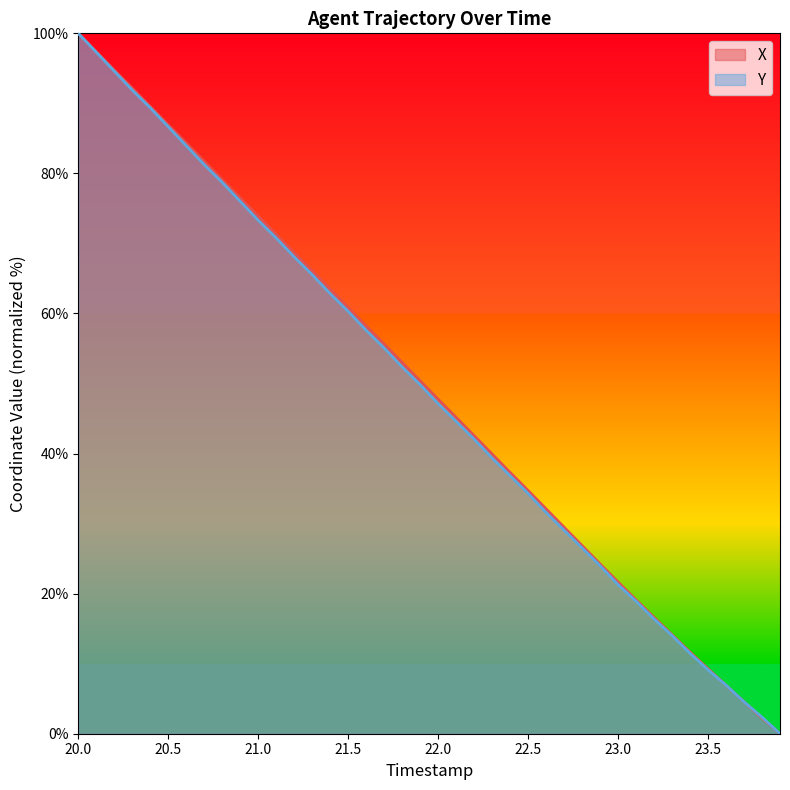

Reading right to left, what are all the values shown in this chart?

X: 23.9=0.0	23.8=2.2	23.7=4.6	23.6=6.9	23.5=9.3	23.4=11.7	23.3=14.1	23.2=16.6	23.1=19.1	23.0=21.7	22.9=24.2	22.8=26.9	22.7=29.5	22.6=32.1	22.5=34.7	22.4=37.3	22.3=39.9	22.2=42.6	22.1=45.2	22.0=47.8	21.9=50.4	21.8=53.0	21.7=55.6	21.6=58.2	21.5=60.8	21.4=63.4	21.3=66.1	21.2=68.7	21.1=71.3	21.0=73.9	20.9=76.5	20.8=79.1	20.7=81.7	20.6=84.3	20.5=86.9	20.4=89.6	20.3=92.2	20.2=94.8	20.1=97.4	20.0=100.0
Y: 23.9=0.0	23.8=2.4	23.7=4.6	23.6=6.9	23.5=9.1	23.4=11.5	23.3=14.0	23.2=16.4	23.1=18.9	23.0=21.3	22.9=24.0	22.8=26.5	22.7=29.1	22.6=31.6	22.5=34.3	22.4=36.8	22.3=39.4	22.2=42.1	22.1=44.6	22.0=47.1	21.9=49.8	21.8=52.4	21.7=55.1	21.6=57.6	21.5=60.3	21.4=62.8	21.3=65.5	21.2=68.1	21.1=70.8	21.0=73.3	20.9=76.0	20.8=78.7	20.7=81.2	20.6=84.0	20.5=86.7	20.4=89.4	20.3=91.9	20.2=94.6	20.1=97.3	20.0=100.0